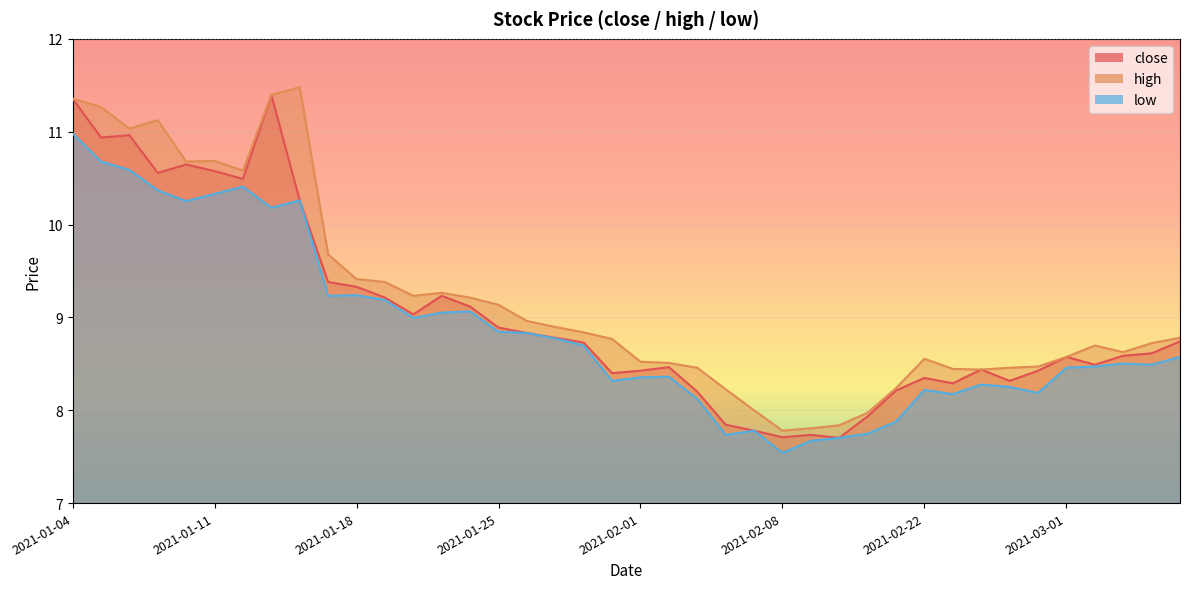

Reading left to right, extract all data points from this chart.

close: 2021-01-04=11.4	2021-01-05=10.9	2021-01-06=11.0	2021-01-07=10.6	2021-01-08=10.6	2021-01-11=10.6	2021-01-12=10.5	2021-01-13=11.4	2021-01-14=10.3	2021-01-15=9.4	2021-01-18=9.3	2021-01-19=9.2	2021-01-20=9.0	2021-01-21=9.2	2021-01-22=9.1	2021-01-25=8.9	2021-01-26=8.8	2021-01-27=8.8	2021-01-28=8.7	2021-01-29=8.4	2021-02-01=8.4	2021-02-02=8.5	2021-02-03=8.2	2021-02-04=7.8	2021-02-05=7.8	2021-02-08=7.7	2021-02-09=7.7	2021-02-10=7.7	2021-02-18=7.9	2021-02-19=8.2	2021-02-22=8.3	2021-02-23=8.3	2021-02-24=8.4	2021-02-25=8.3	2021-02-26=8.4	2021-03-01=8.6	2021-03-02=8.5	2021-03-03=8.6	2021-03-04=8.6	2021-03-05=8.7
high: 2021-01-04=11.4	2021-01-05=11.3	2021-01-06=11.0	2021-01-07=11.1	2021-01-08=10.7	2021-01-11=10.7	2021-01-12=10.6	2021-01-13=11.4	2021-01-14=11.5	2021-01-15=9.7	2021-01-18=9.4	2021-01-19=9.4	2021-01-20=9.2	2021-01-21=9.3	2021-01-22=9.2	2021-01-25=9.1	2021-01-26=9.0	2021-01-27=8.9	2021-01-28=8.8	2021-01-29=8.8	2021-02-01=8.5	2021-02-02=8.5	2021-02-03=8.5	2021-02-04=8.2	2021-02-05=8.0	2021-02-08=7.8	2021-02-09=7.8	2021-02-10=7.8	2021-02-18=8.0	2021-02-19=8.2	2021-02-22=8.6	2021-02-23=8.4	2021-02-24=8.4	2021-02-25=8.5	2021-02-26=8.5	2021-03-01=8.6	2021-03-02=8.7	2021-03-03=8.6	2021-03-04=8.7	2021-03-05=8.8
low: 2021-01-04=11.0	2021-01-05=10.7	2021-01-06=10.6	2021-01-07=10.4	2021-01-08=10.3	2021-01-11=10.3	2021-01-12=10.4	2021-01-13=10.2	2021-01-14=10.3	2021-01-15=9.2	2021-01-18=9.2	2021-01-19=9.2	2021-01-20=9.0	2021-01-21=9.1	2021-01-22=9.1	2021-01-25=8.8	2021-01-26=8.8	2021-01-27=8.8	2021-01-28=8.7	2021-01-29=8.3	2021-02-01=8.4	2021-02-02=8.4	2021-02-03=8.1	2021-02-04=7.7	2021-02-05=7.8	2021-02-08=7.5	2021-02-09=7.7	2021-02-10=7.7	2021-02-18=7.7	2021-02-19=7.9	2021-02-22=8.2	2021-02-23=8.2	2021-02-24=8.3	2021-02-25=8.3	2021-02-26=8.2	2021-03-01=8.5	2021-03-02=8.5	2021-03-03=8.5	2021-03-04=8.5	2021-03-05=8.6